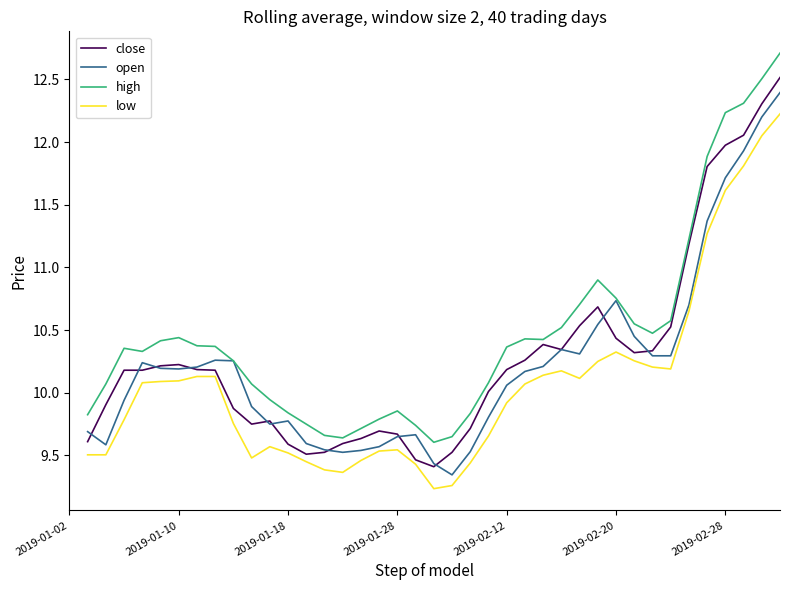

Which series has the largest total across all categories?

high